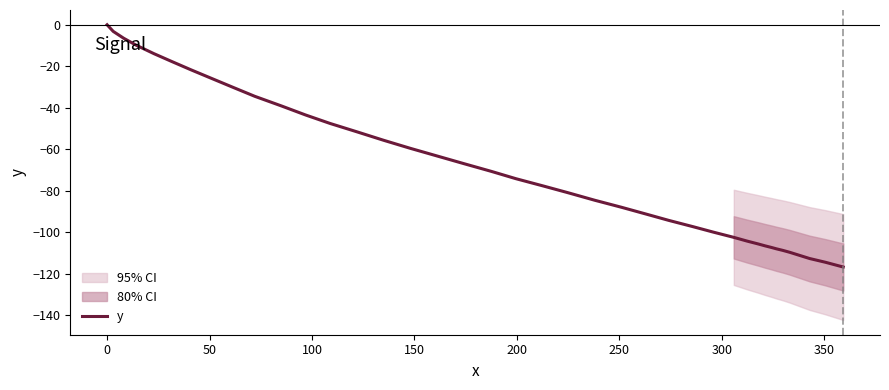

Reading left to right, transcribe all the data shown in this chart.

0.0	-3.2	-6.5	-9.9	-13.9	-17.6	-21.7	-25.7	-30.1	-34.5	-39.1	-43.5	-47.6	-51.6	-55.7	-59.6	-63.3	-67.0	-70.7	-74.2	-77.7	-80.9	-84.6	-88.0	-91.3	-94.3	-97.4	-100.0	-102.5	-104.3	-105.7	-106.6	-107.4	-108.0	-108.8	-109.7	-111.0	-112.7	-114.5	-116.8